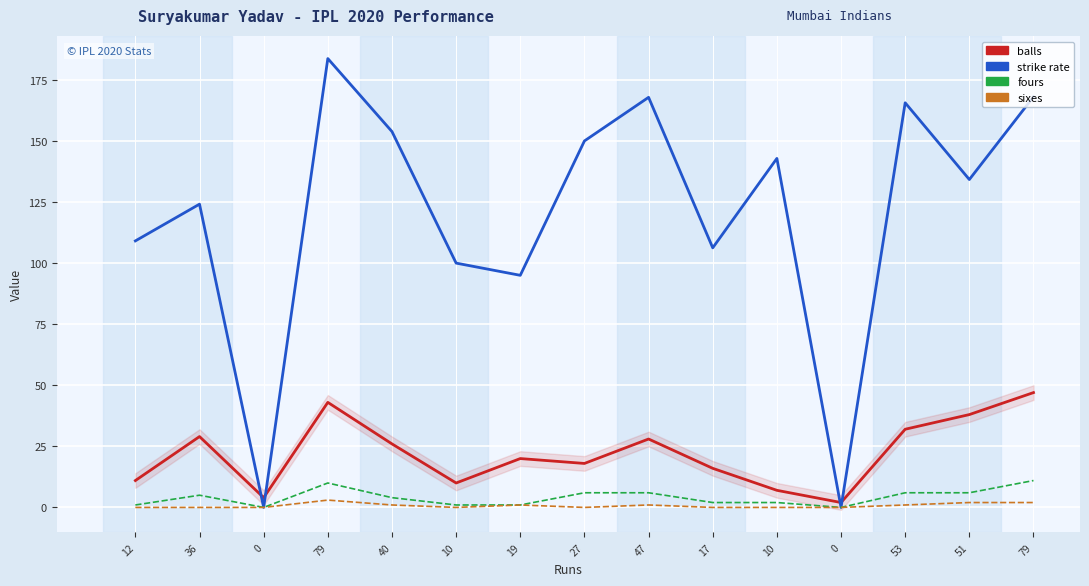

Reading left to right, list all the values displayed in this chart.

balls: 12=11.0	36=29.0	0=4.0	79=43.0	40=26.0	10=10.0	19=20.0	27=18.0	47=28.0	17=16.0	10=7.0	0=2.0	53=32.0	51=38.0	79=47.0
str: 12=109.1	36=124.1	0=0.0	79=183.7	40=153.8	10=100.0	19=95.0	27=150.0	47=167.8	17=106.2	10=142.8	0=0.0	53=165.6	51=134.2	79=168.1
fours: 12=1.0	36=5.0	0=0.0	79=10.0	40=4.0	10=1.0	19=1.0	27=6.0	47=6.0	17=2.0	10=2.0	0=0.0	53=6.0	51=6.0	79=11.0
six: 12=0.0	36=0.0	0=0.0	79=3.0	40=1.0	10=0.0	19=1.0	27=0.0	47=1.0	17=0.0	10=0.0	0=0.0	53=1.0	51=2.0	79=2.0